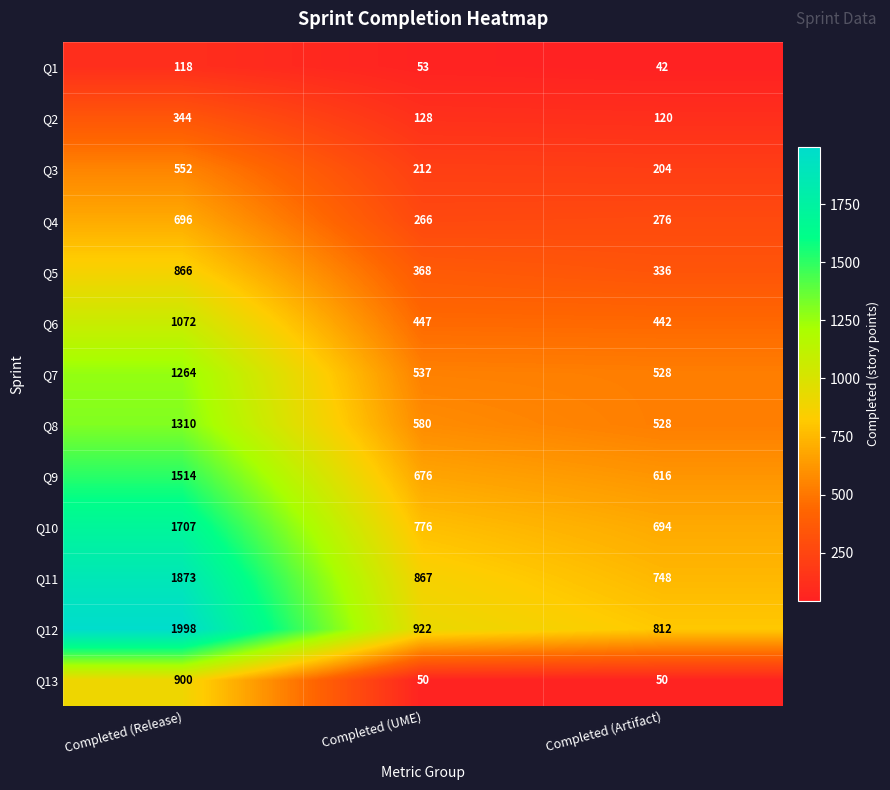

How many values in the Q10 series are below 776?

1